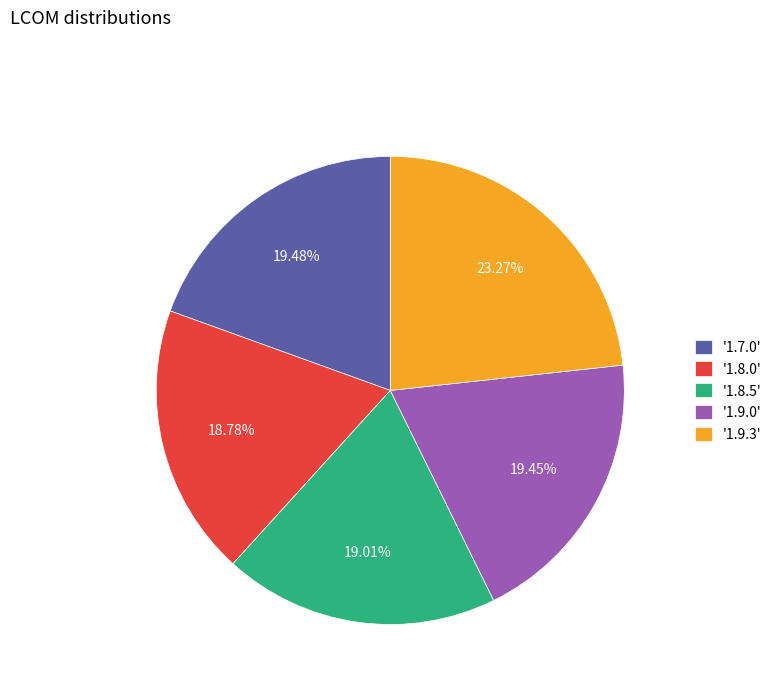

Approximately how many times larger is the value at '1.8.5' compared to '1.7.0'?

1.0